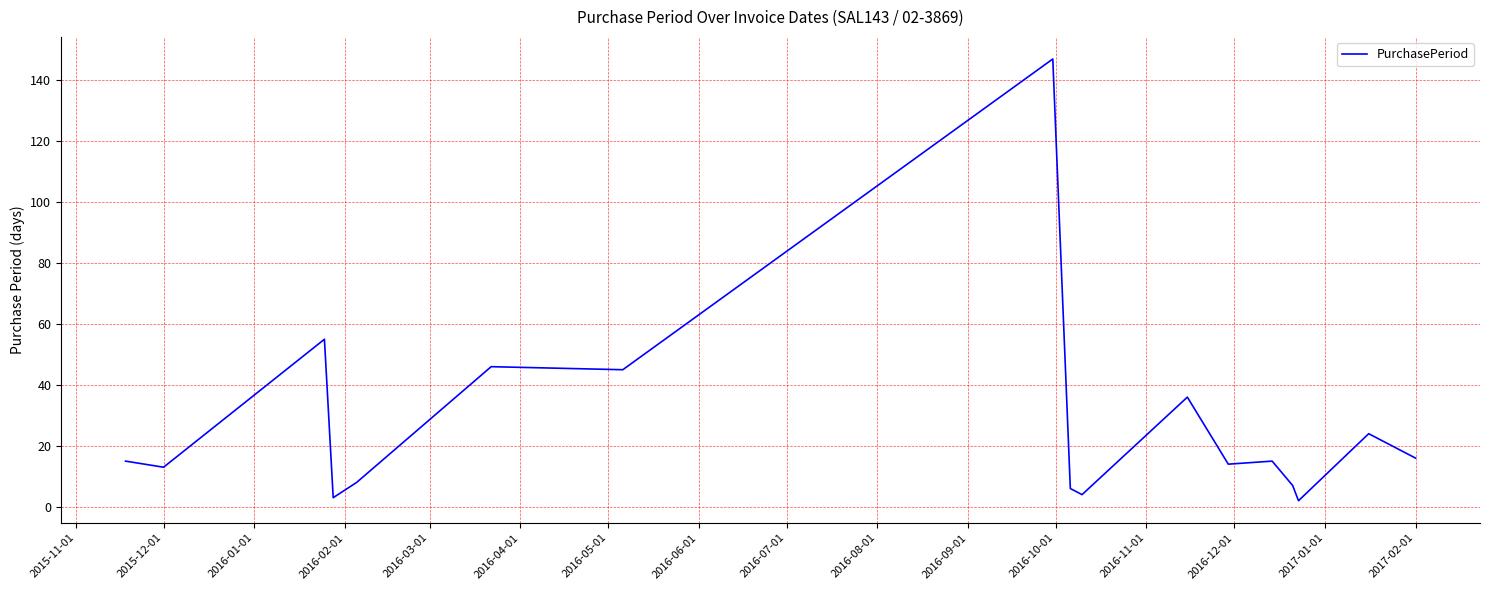

What is the difference between the maximum and minimum values?

145